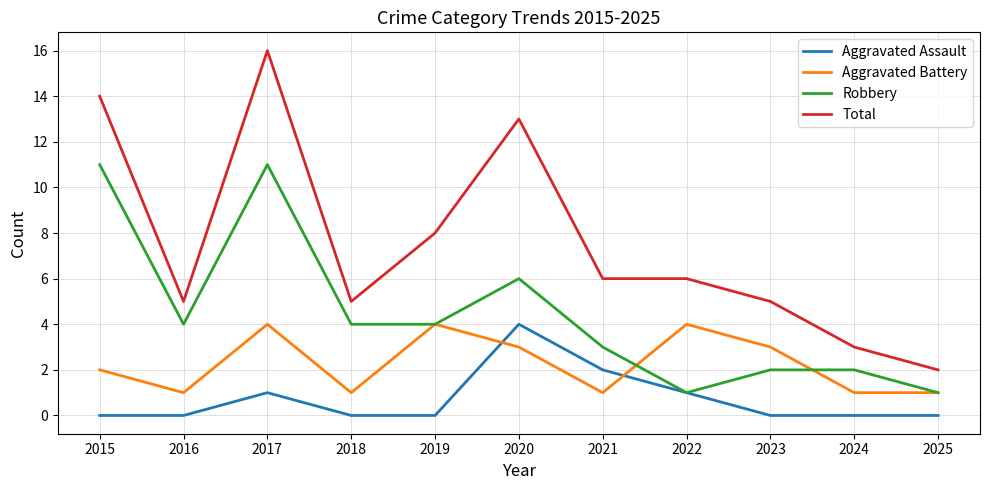

Which series has the widest spread of values?

Total